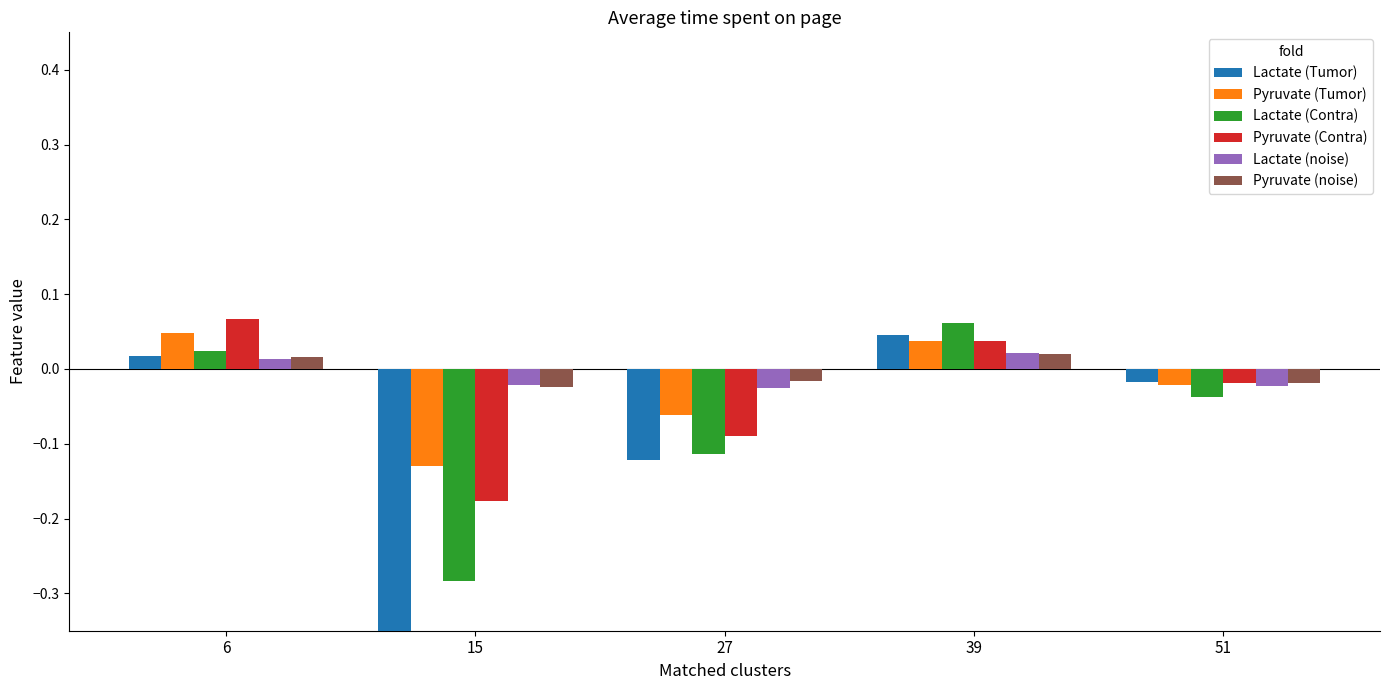

What is the total value across all series at 27?

-0.4